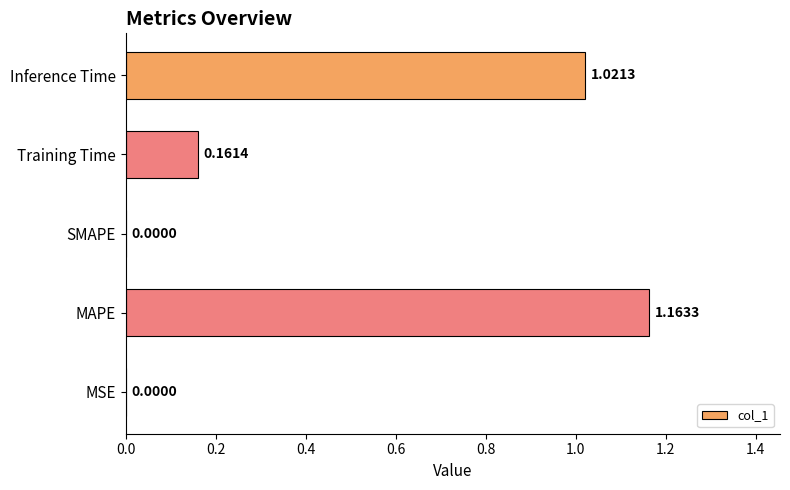

What is the ratio of the value at Inference Time to the value at MAPE?

0.9